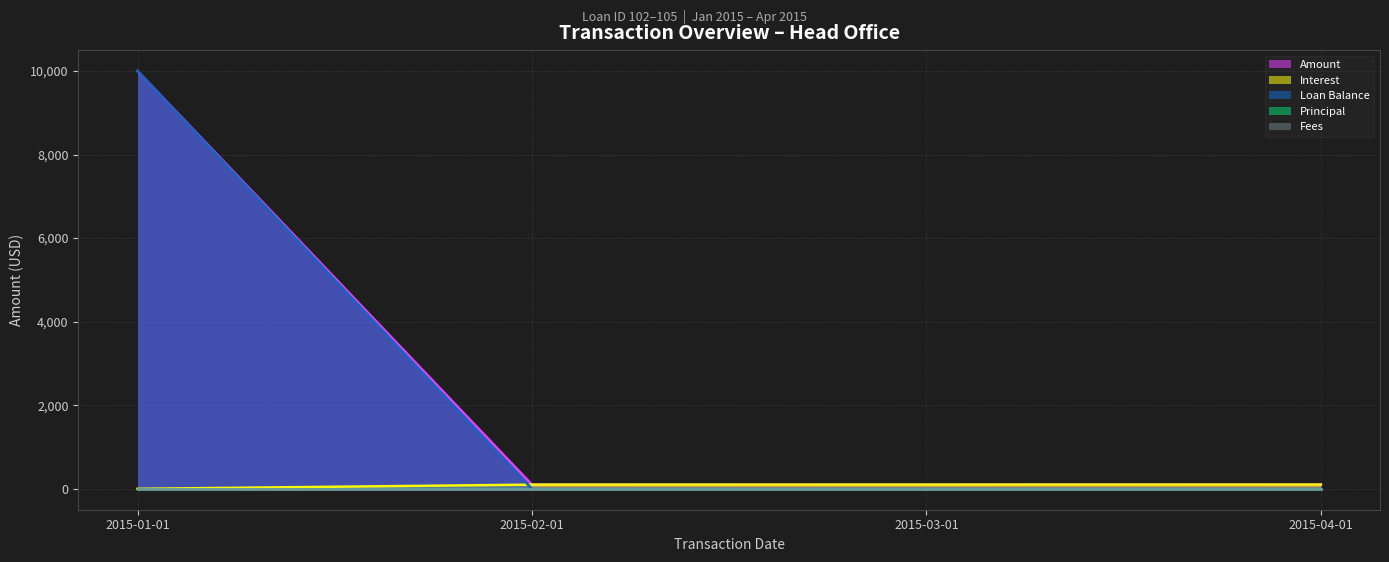

True or false: Amount and Loan Balance cross at least once.

False